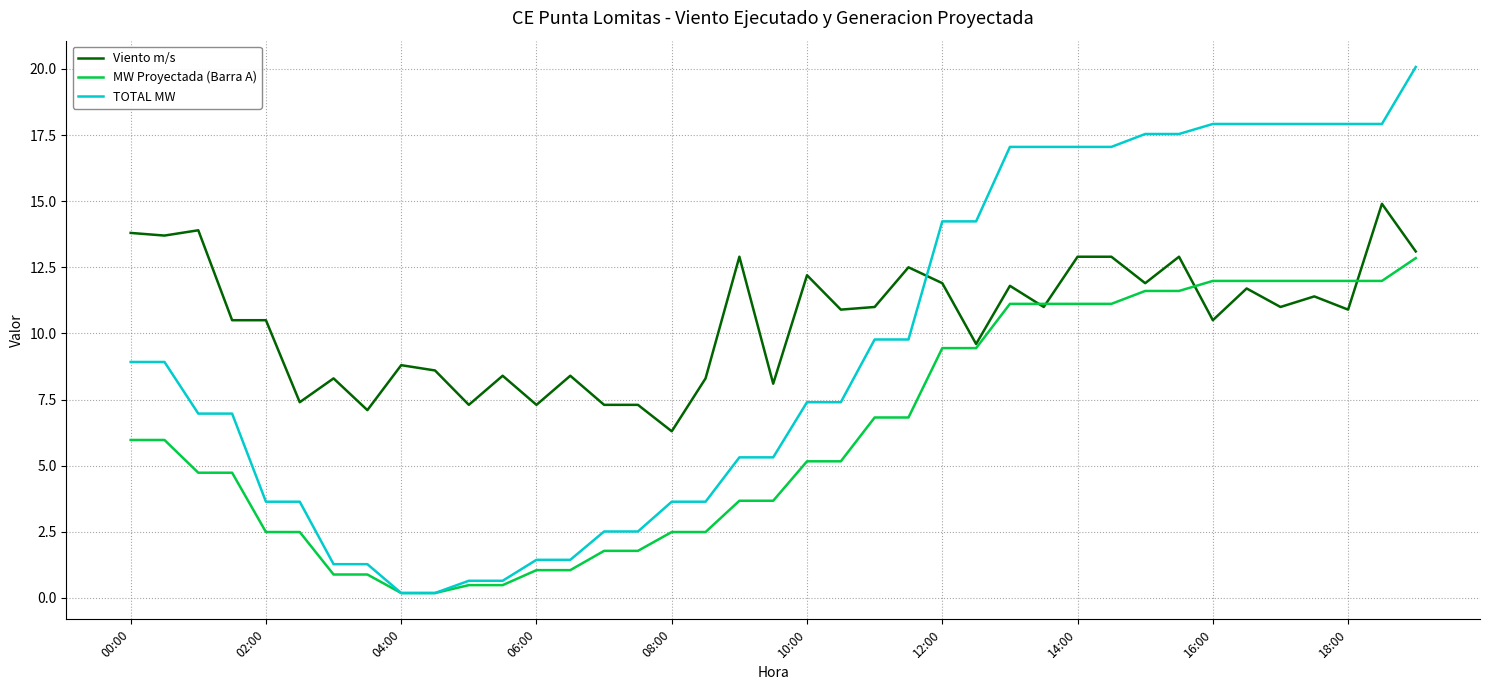

Rank the series by their maximum value, from highest to lowest.

TOTAL MW, Viento m/s, MW Proyectada (Barra A)